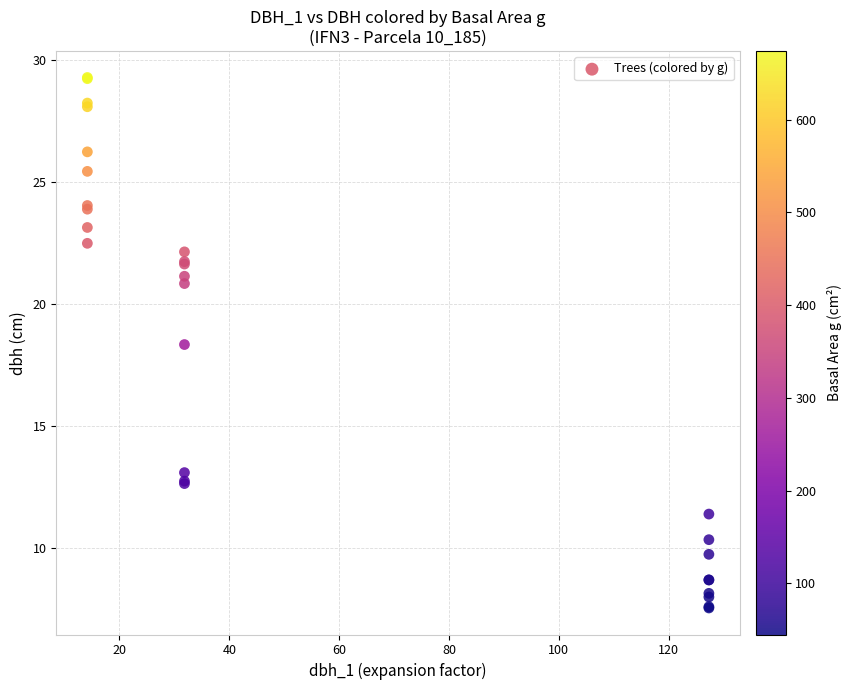

What Y value in the scatter plot is closest to 18?

18.4